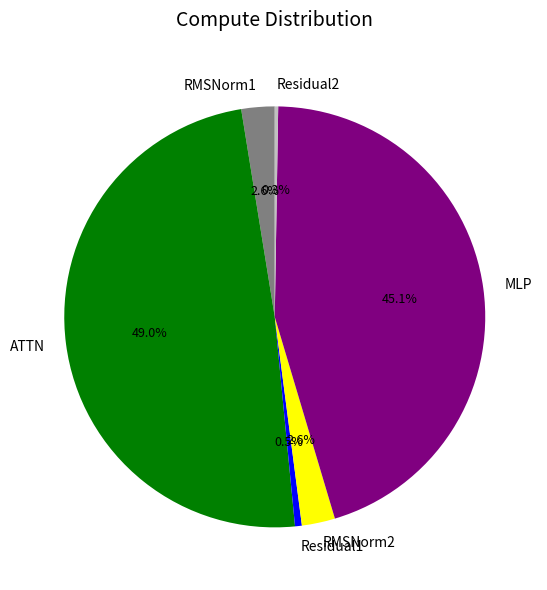

What percentage is the RMSNorm1 slice, to the nearest percent?

3%